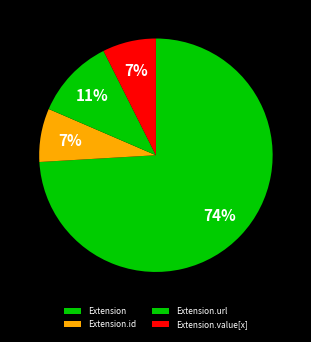

What percentage is the Extension.id slice, to the nearest percent?

7%